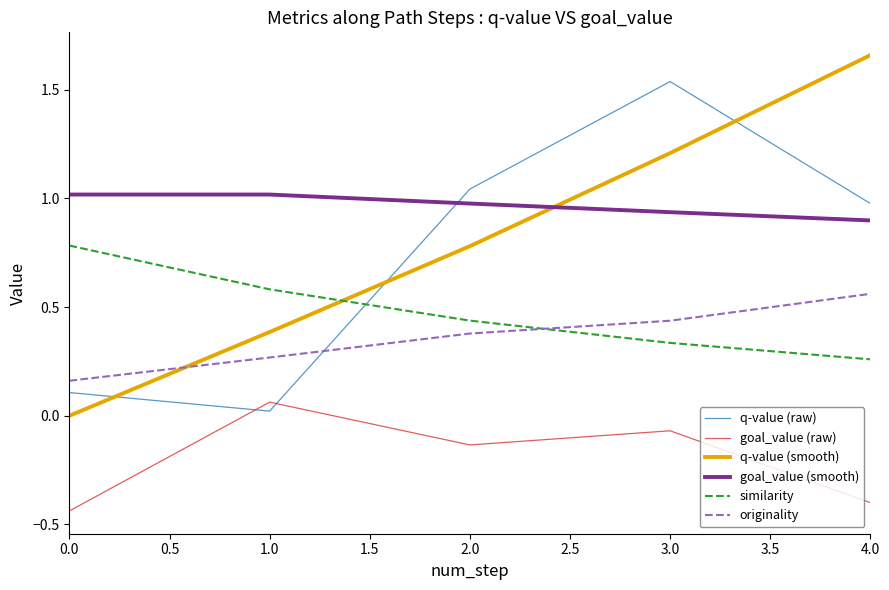

Which series changed the most between 0.0 and 4.0?

q-value (smooth)